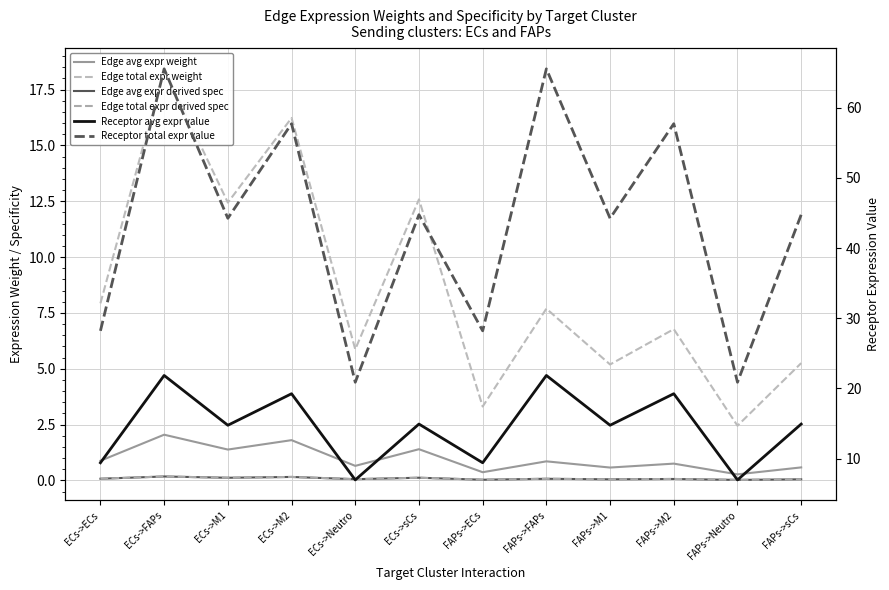

How many lines are shown in the chart?

6